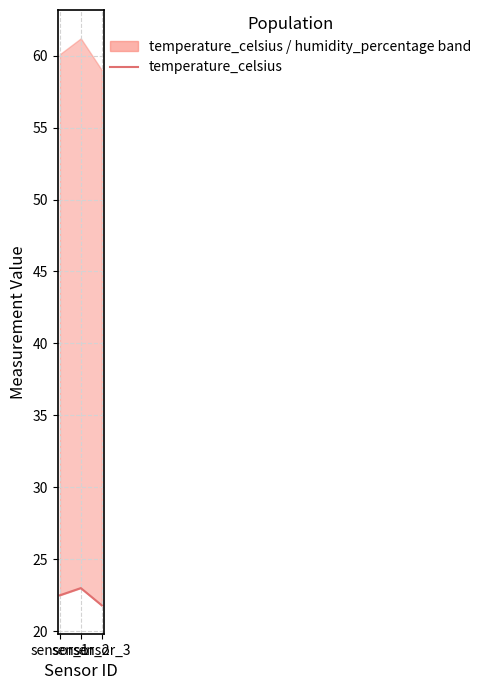

Reading left to right, transcribe all the data shown in this chart.

22.5	23.0	21.8